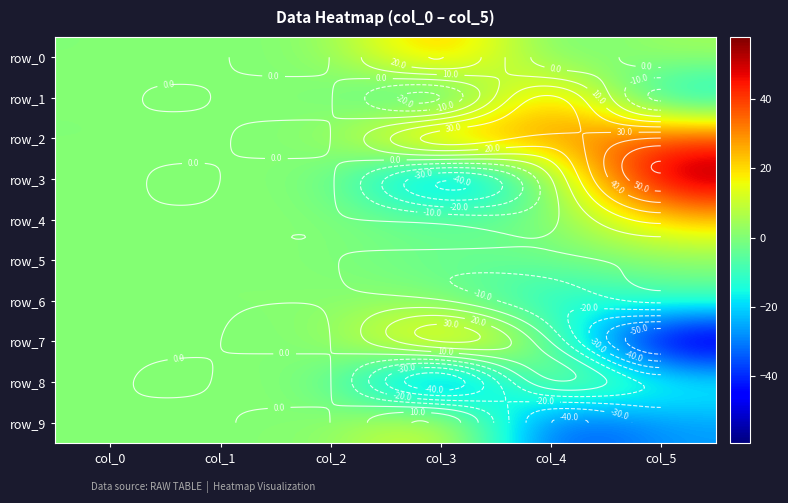

The value of row_5 at col_4 is -3.3. True or false?

False